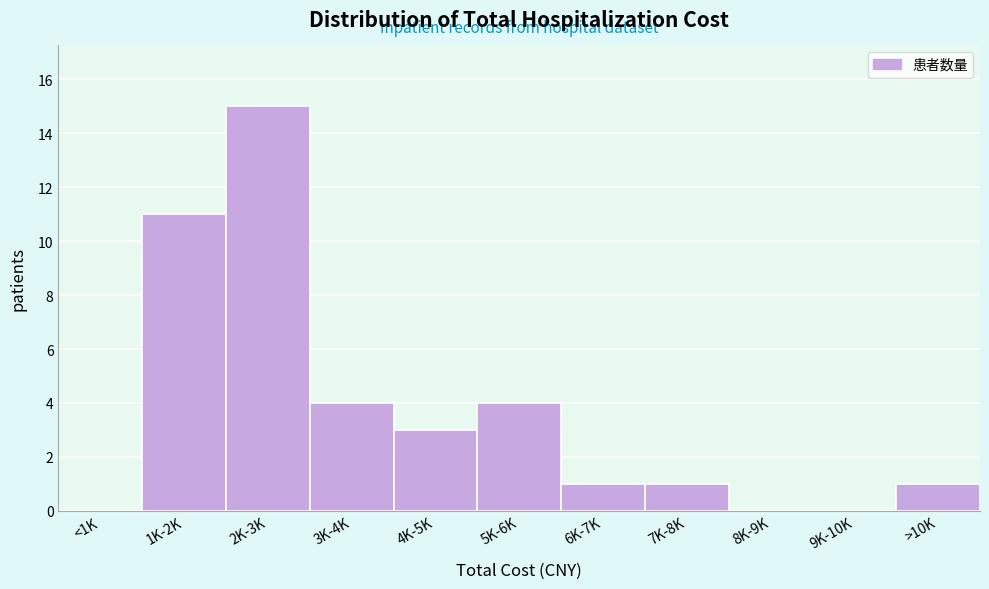

Reading right to left, what are all the values shown in this chart?

>10K=1	9K-10K=0	8K-9K=0	7K-8K=1	6K-7K=1	5K-6K=4	4K-5K=3	3K-4K=4	2K-3K=15	1K-2K=11	<1K=0